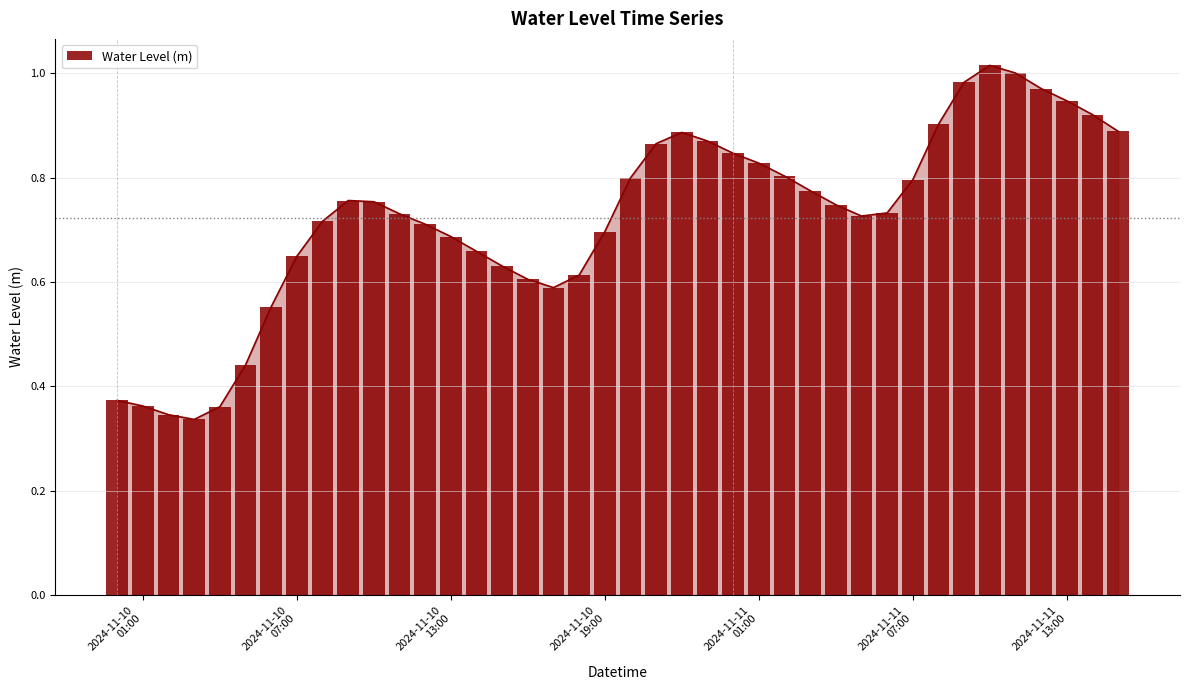

What is the value of the 8th bar from the left?

0.6